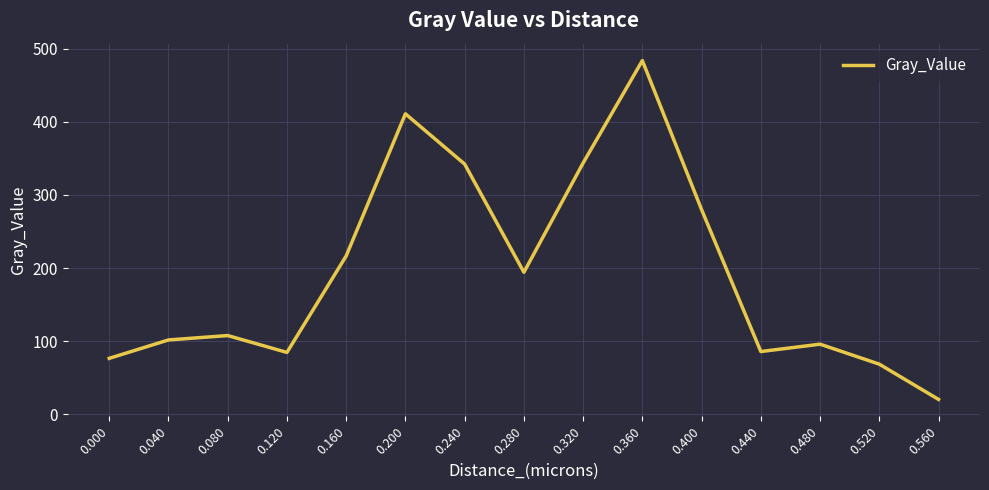

Between 0.000 and 0.200, which is larger?

0.200